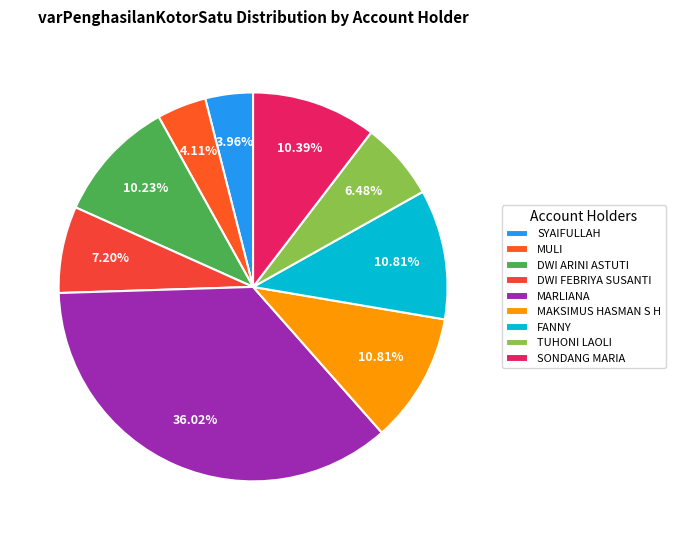

What is the ratio of the value at TUHONI LAOLI to the value at FANNY?

0.6